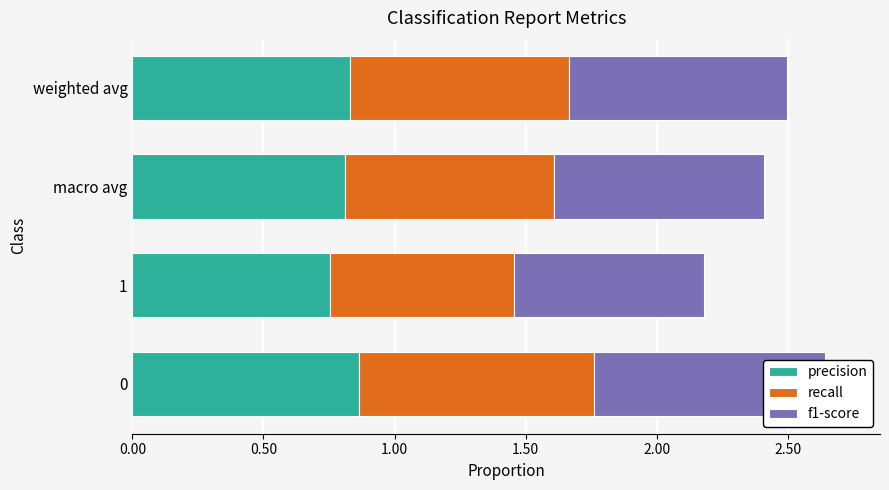

The precision series shows 0.3 at 0.00. True or false?

False